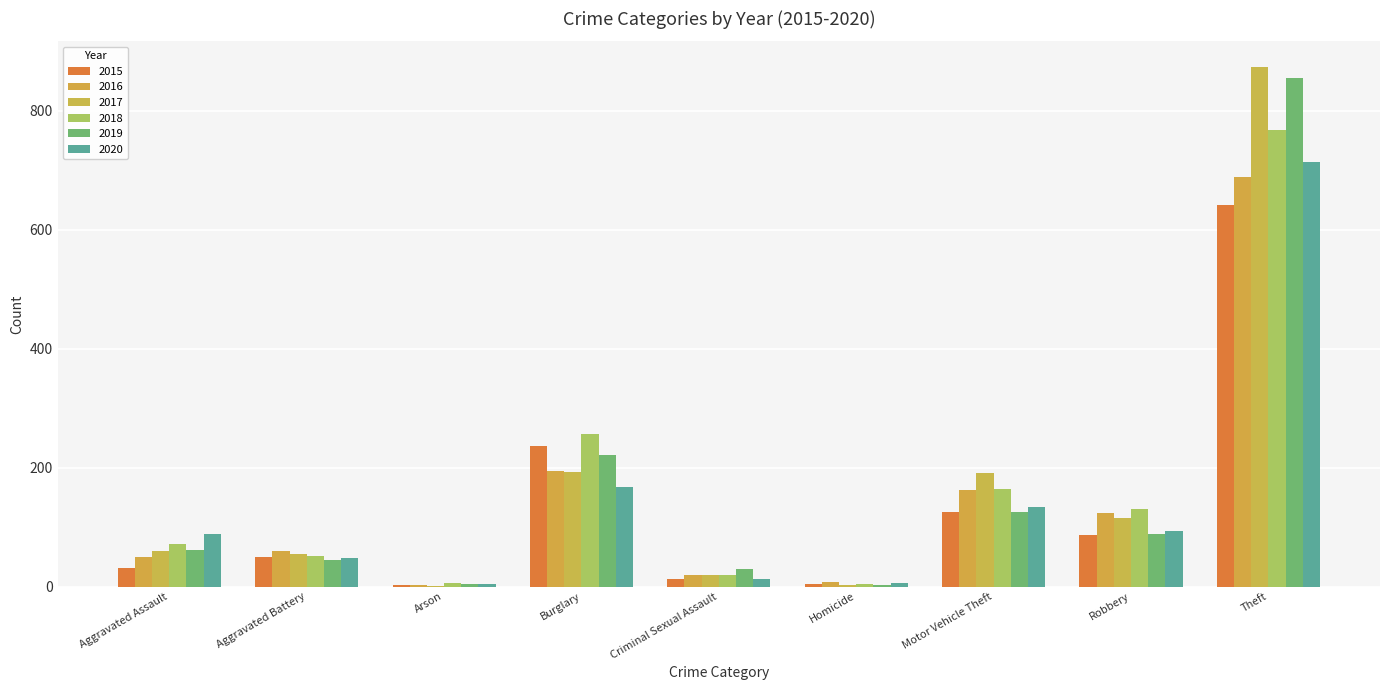

Count the number of data series in this chart.

6